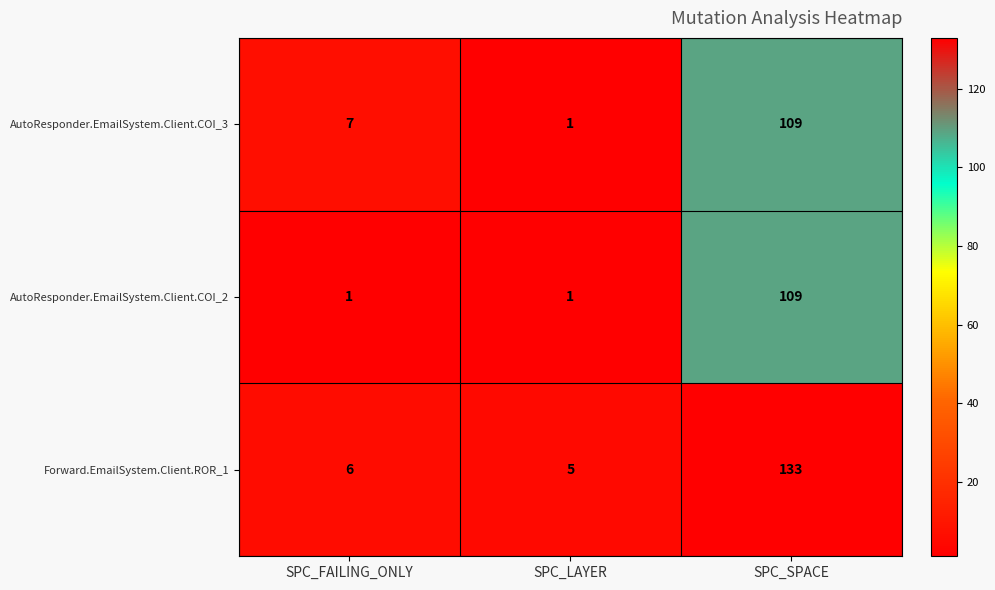

List the series in order of their overall mean, highest first.

Forward.EmailSystem.Client.ROR_1, AutoResponder.EmailSystem.Client.COI_3, AutoResponder.EmailSystem.Client.COI_2